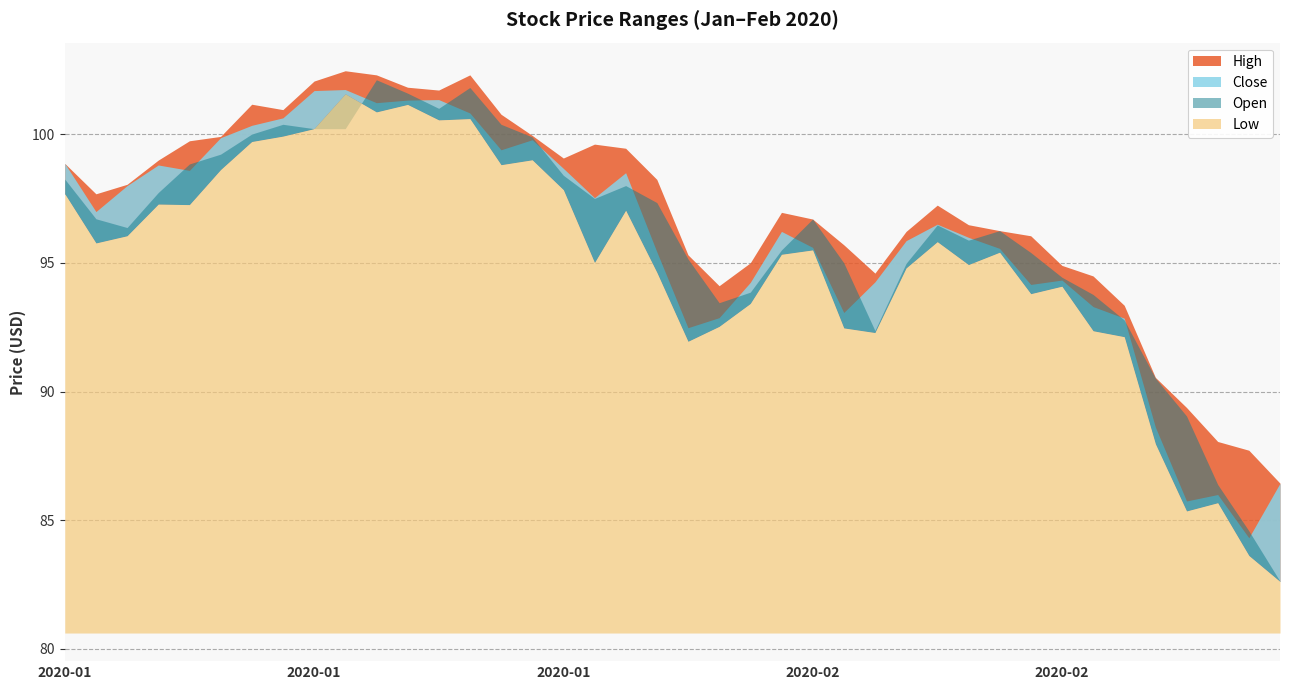

How many categories are shown in the chart?

40